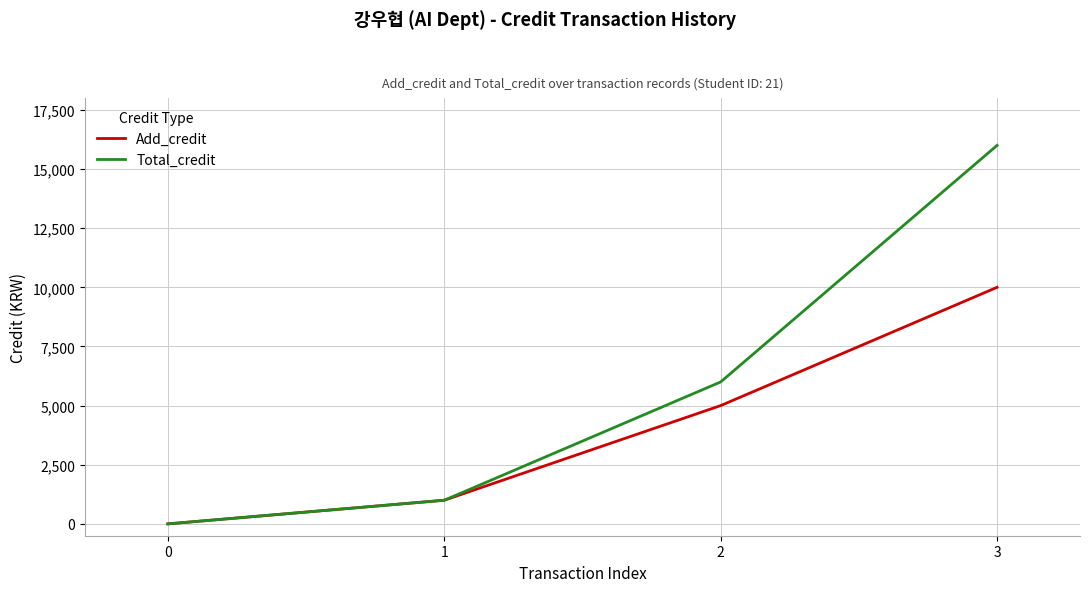

What is the sum of all Add_credit values?

16000